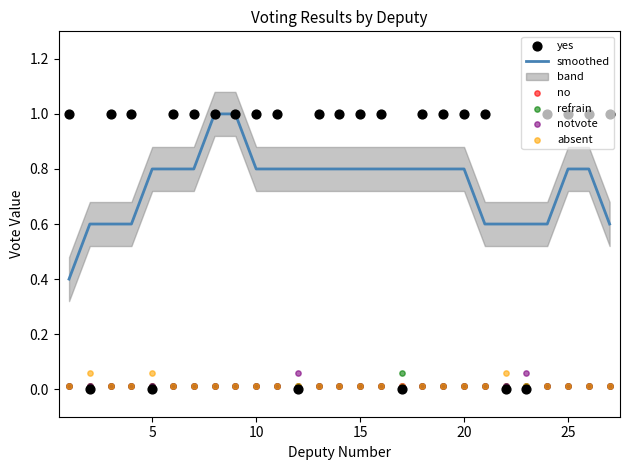

Which series has the largest total across all categories?

yes